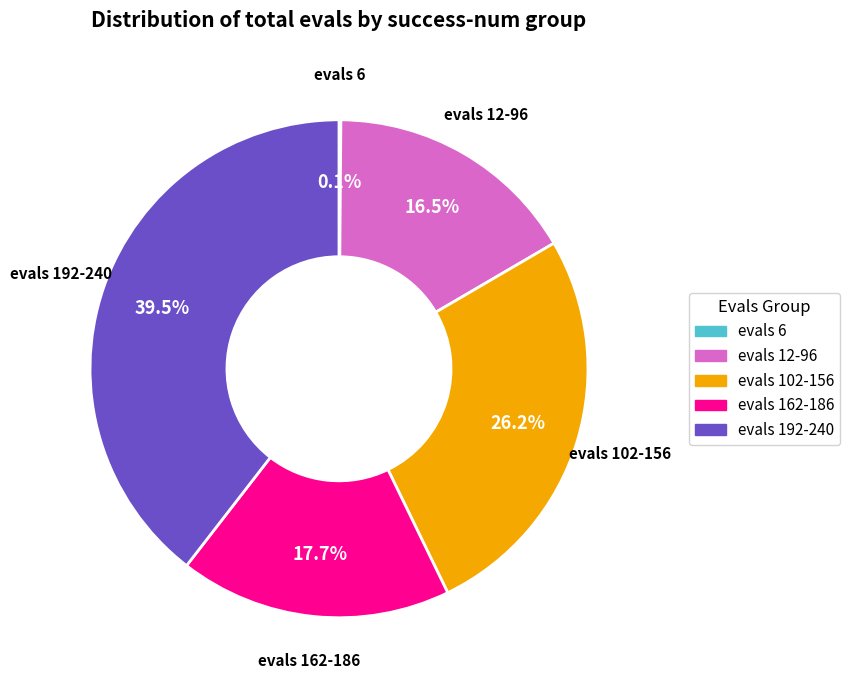

Does any single category account for the majority?

No